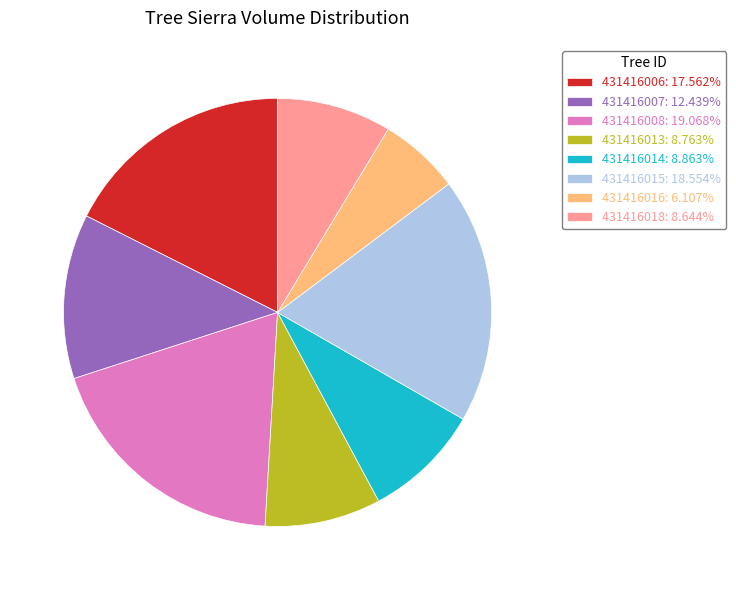

Combined, do 431416013: 8.763% and 431416006: 17.562% account for over 50%?

No